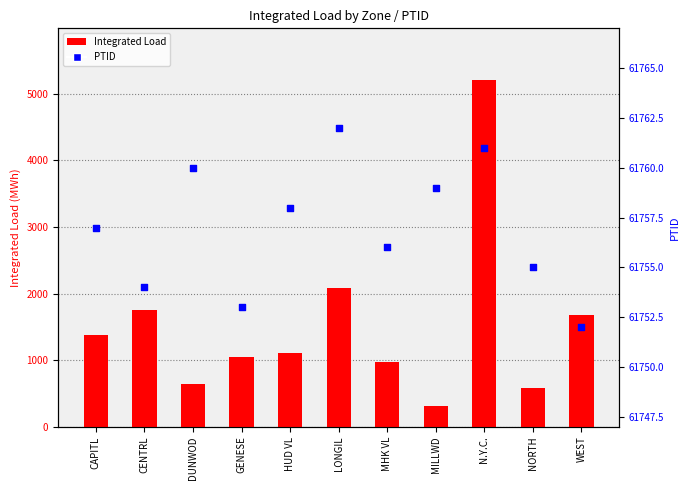

Is the value of Integrated Load at N.Y.C. greater than the value of PTID at CENTRL?

No